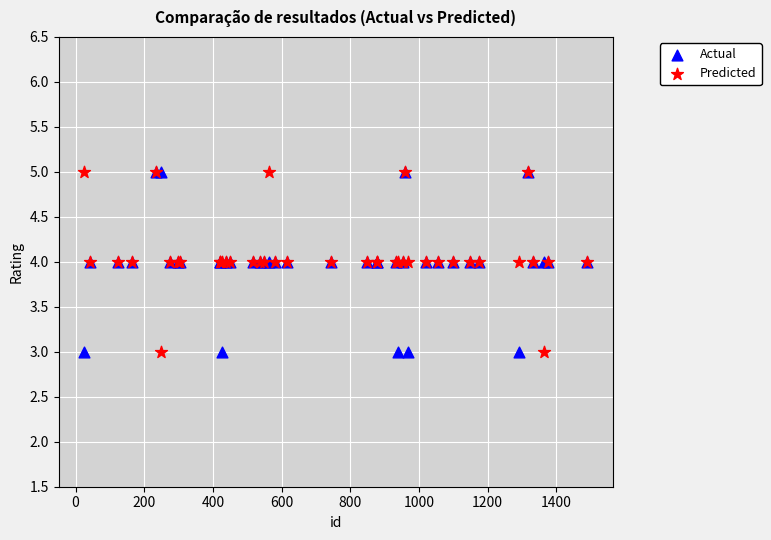

What are all the series names shown in the legend?

Actual, Predicted